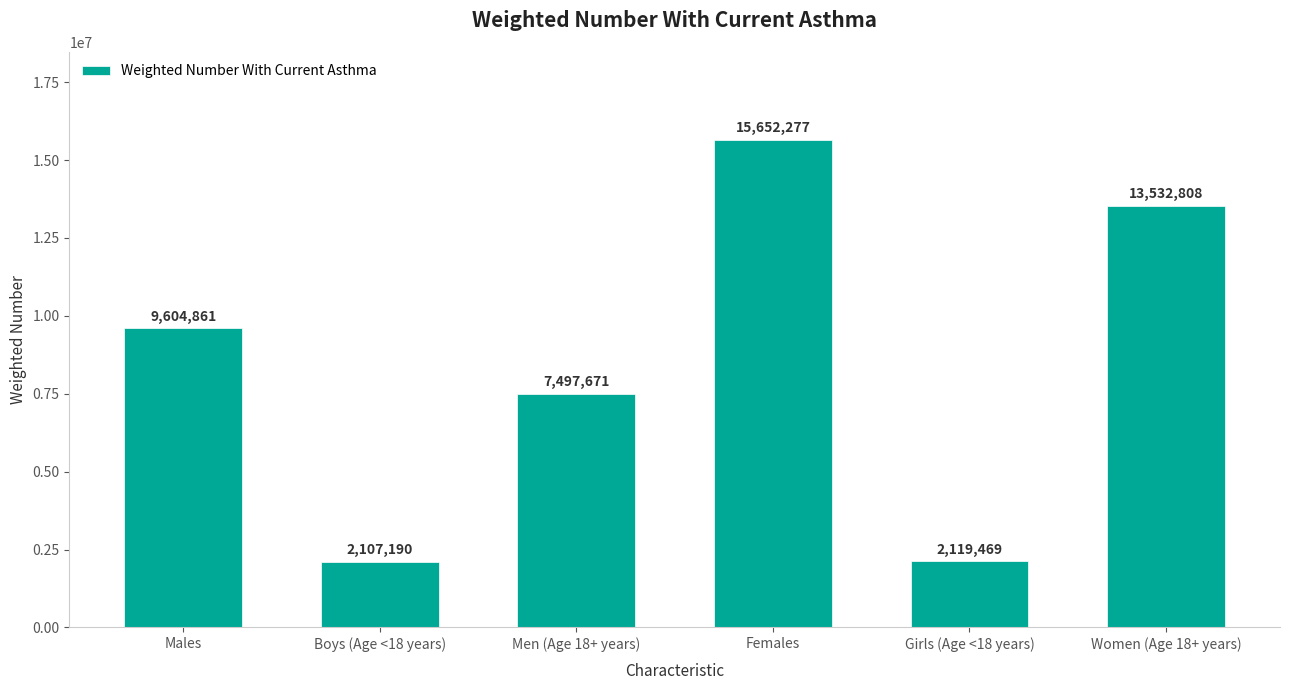

What is the ratio of the value at Girls (Age <18 years) to the value at Boys (Age <18 years)?

1.0